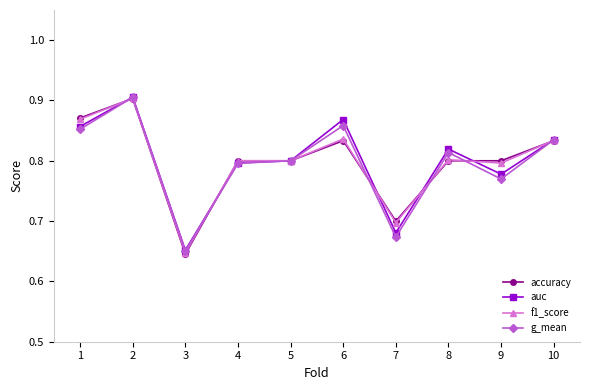

Count the number of data series in this chart.

4